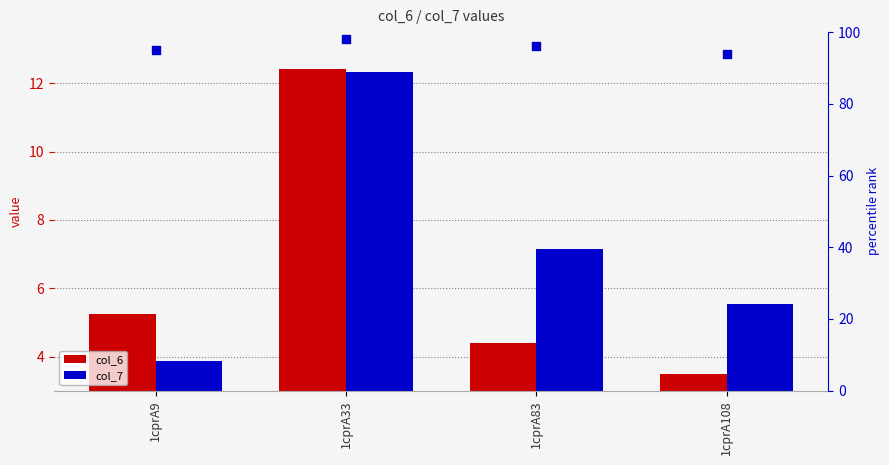

Which series has the largest total across all categories?

percentile rank within the sample